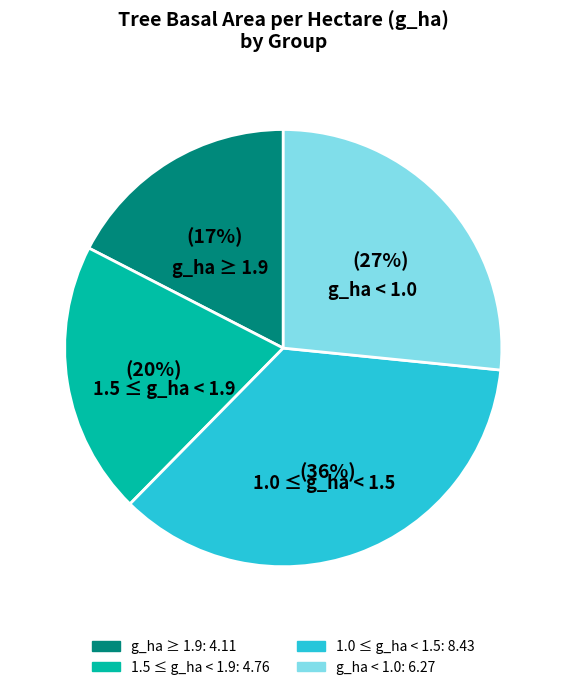

To the nearest percent, what is the average slice percentage?

25%